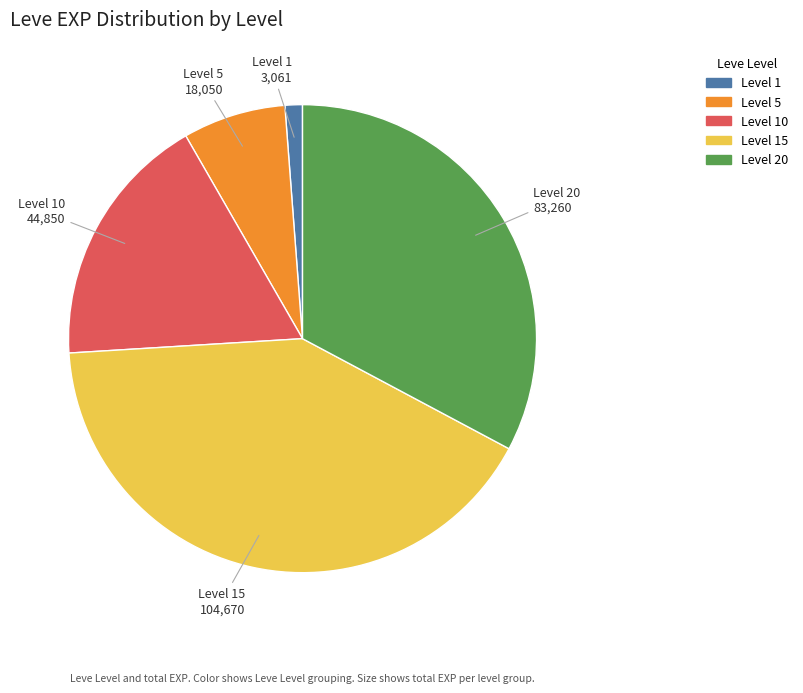

Is there any slice that represents more than half of the pie?

No